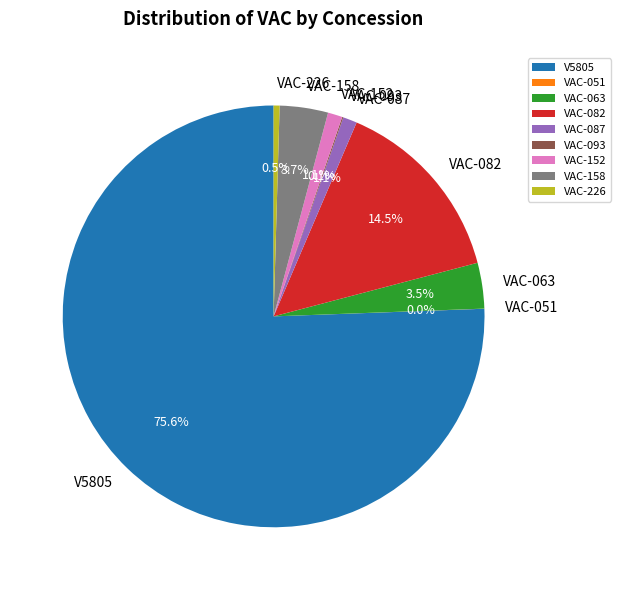

To the nearest percent, what portion does V5805 represent?

76%